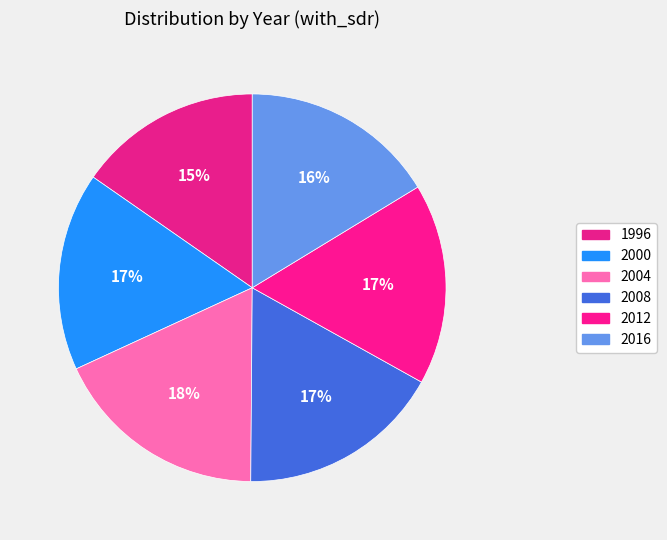

To the nearest percent, what is the average slice percentage?

17%